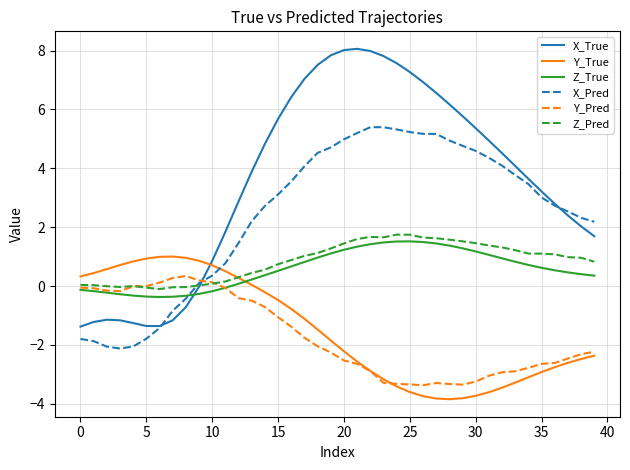

Does the chart have visible grid lines?

Yes